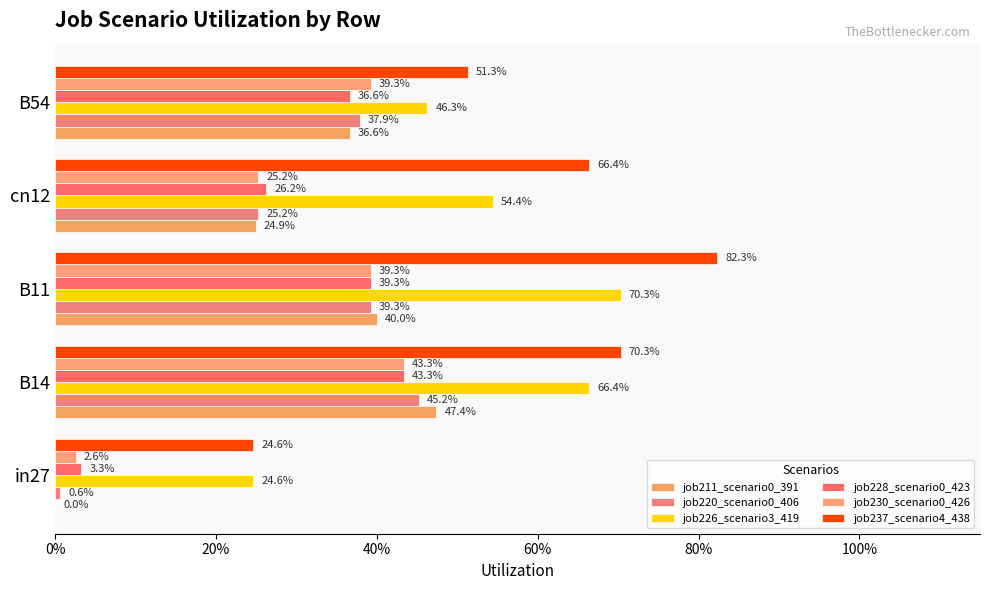

What is the greatest value displayed?

0.8